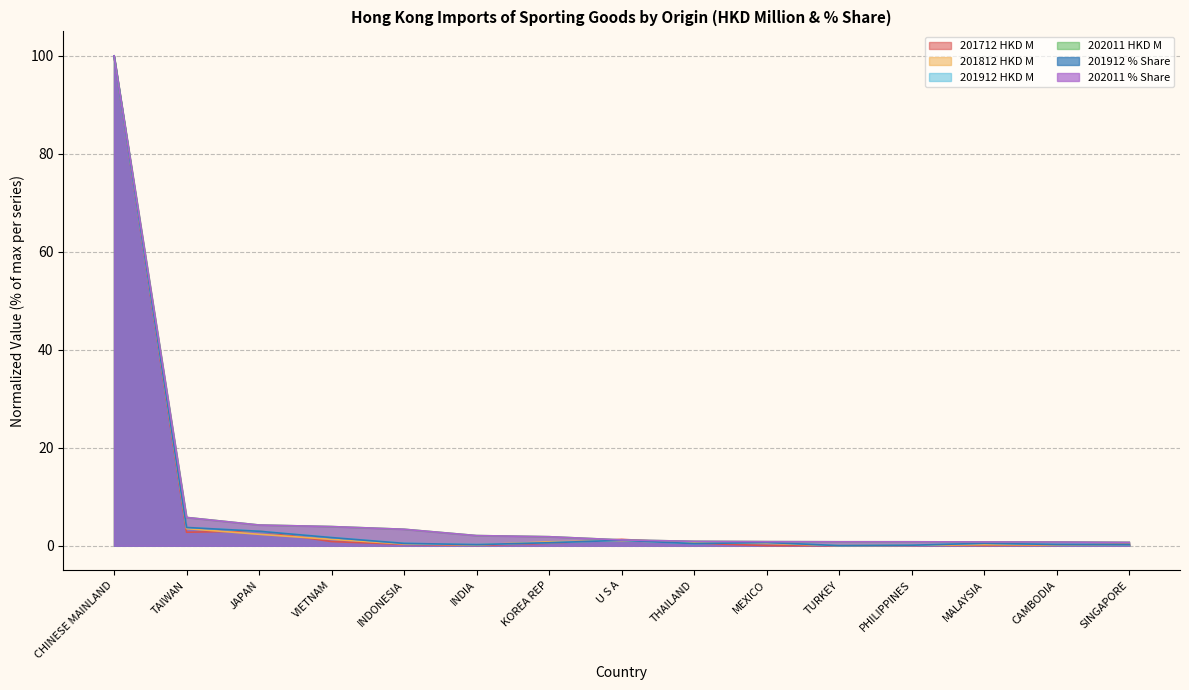

Is it true that 202011 % Share equals 0.8 at TURKEY?

True